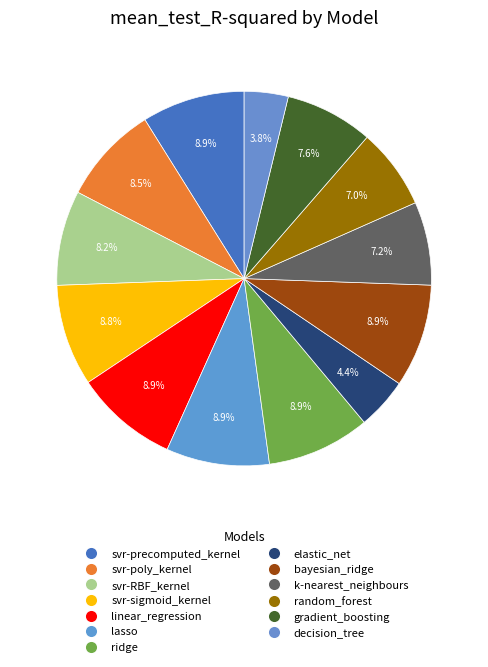

Count the number of slices in the pie.

13